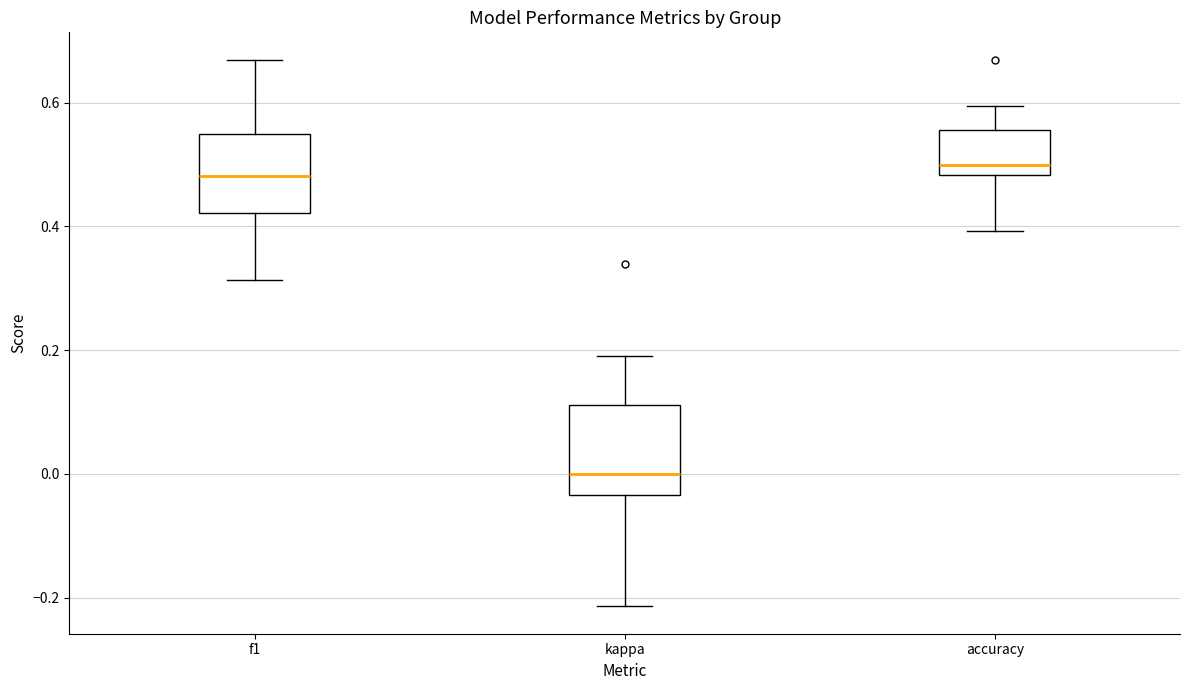

Where does the upper whisker of the box for kappa end on the y-axis? The values are not printed on the chart, so give them approximately, as read against the axis.

0.20